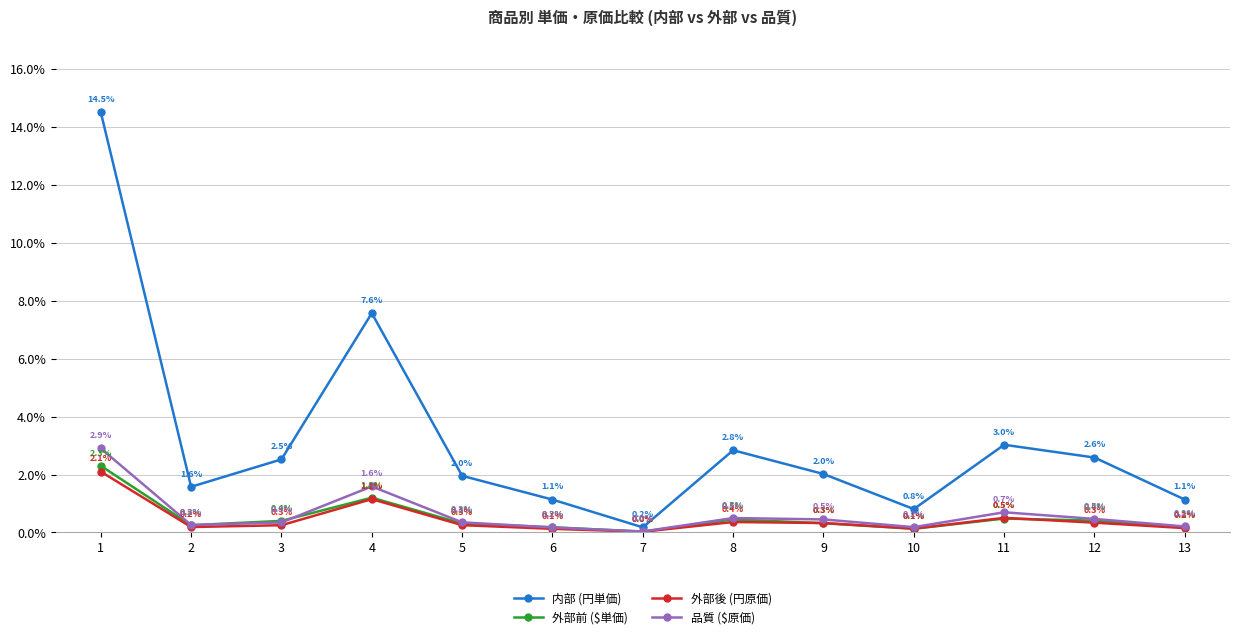

What is the spread (max minus min) of values at 1?

12.4